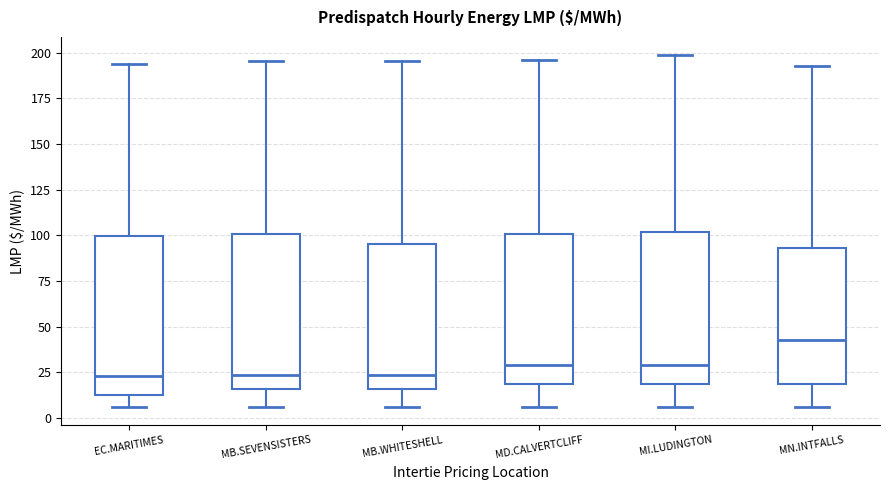

Which box has the highest median line?

MN.INTFALLS